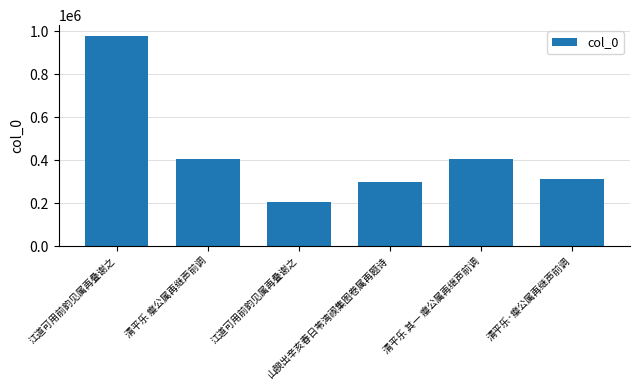

What is the difference between the values at 清平乐·瘿公属再继声前调 and 江道可用前韵见属再叠谢之?

104686